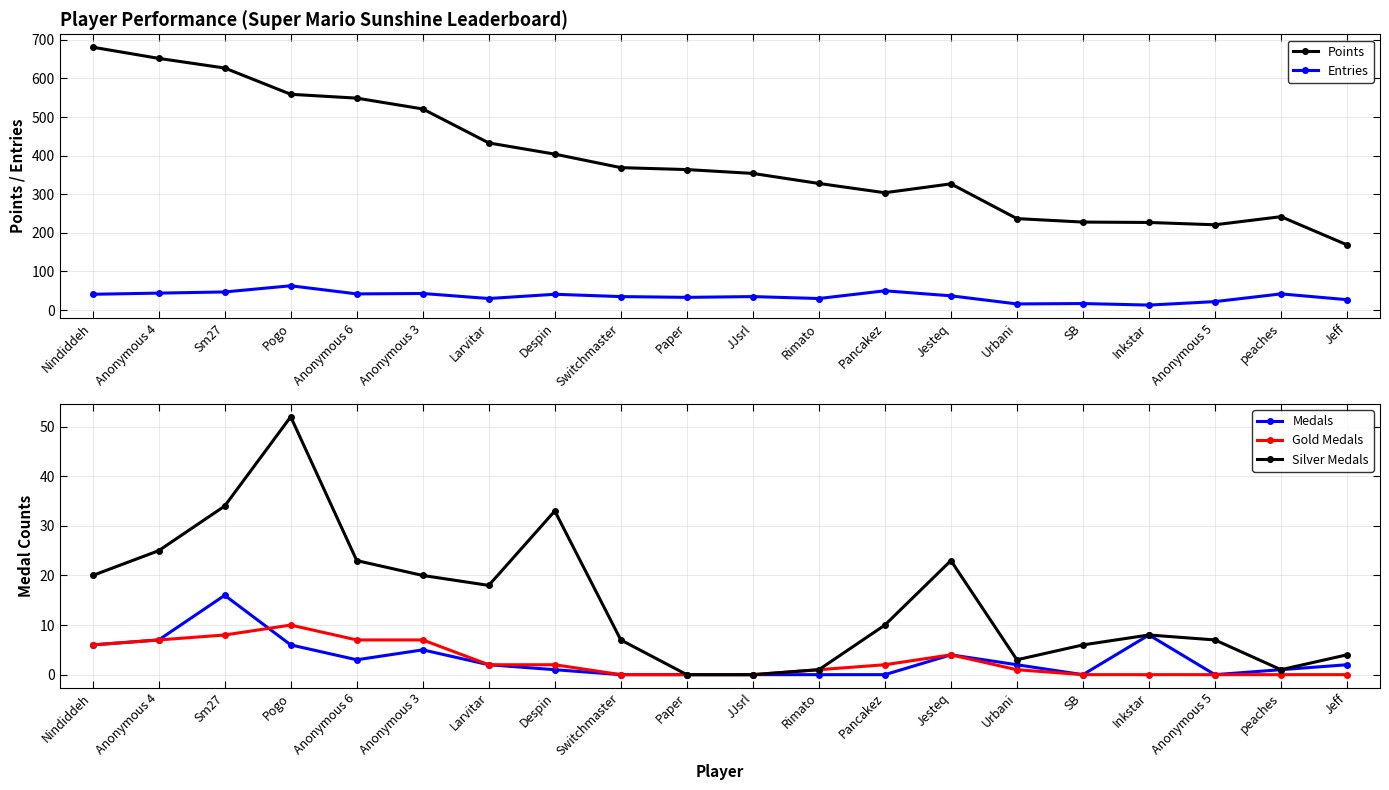

Does the chart have visible grid lines?

Yes